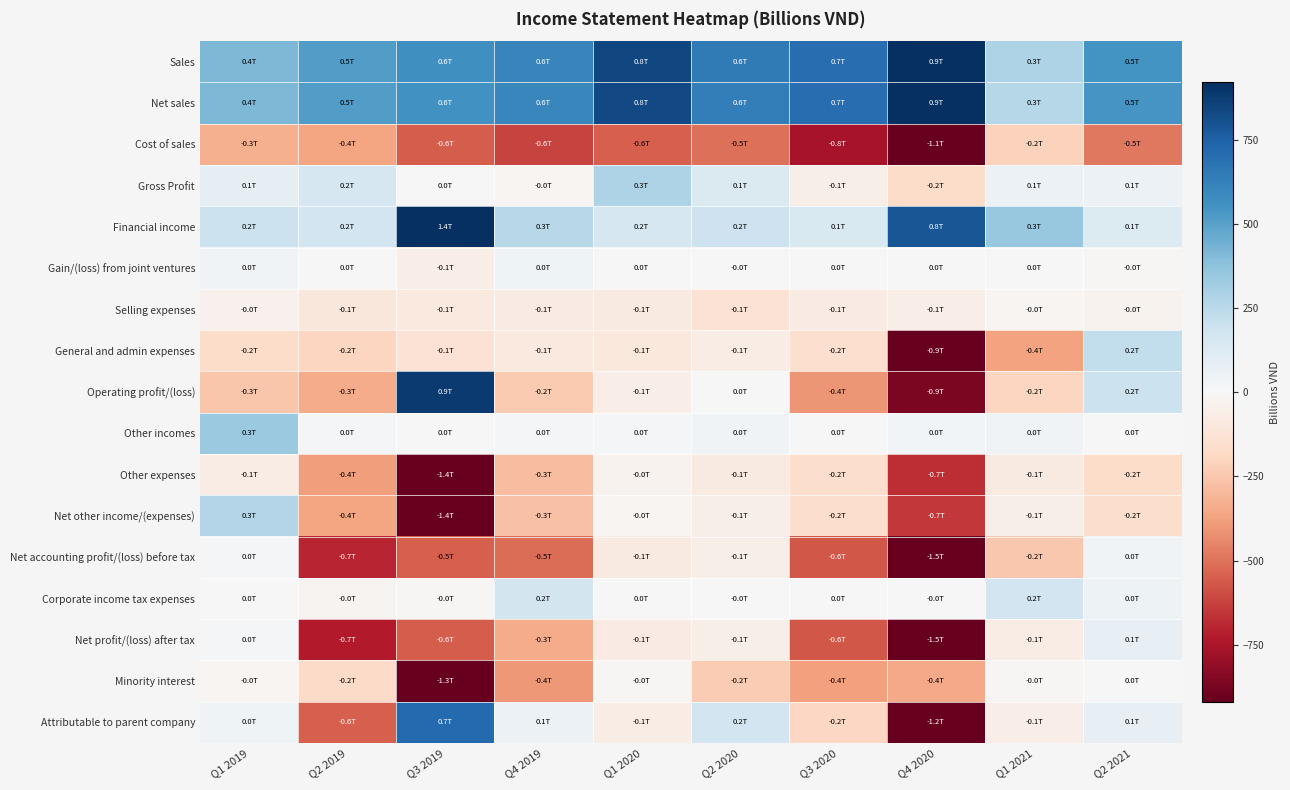

Reading left to right, extract all data points from this chart.

Sales: Q1 2019=410.2	Q2 2019=512.4	Q3 2019=566.4	Q4 2019=609.7	Q1 2020=836.0	Q2 2020=647.7	Q3 2020=700.8	Q4 2020=920.4	Q1 2021=284.4	Q2 2021=547.7
Net sales: Q1 2019=410.2	Q2 2019=512.4	Q3 2019=557.0	Q4 2019=602.6	Q1 2020=833.6	Q2 2020=637.0	Q3 2020=700.6	Q4 2020=913.7	Q1 2021=265.8	Q2 2021=544.3
Cost of sales: Q1 2019=-324.8	Q2 2019=-361.1	Q3 2019=-553.6	Q4 2019=-621.7	Q1 2020=-550.9	Q2 2020=-503.7	Q3 2020=-756.7	Q4 2020=-1082.2	Q1 2021=-213.4	Q2 2021=-488.4
Gross Profit: Q1 2019=85.4	Q2 2019=151.2	Q3 2019=3.4	Q4 2019=-19.1	Q1 2020=282.7	Q2 2020=133.3	Q3 2020=-56.2	Q4 2020=-168.5	Q1 2021=52.4	Q2 2021=55.9
Financial income: Q1 2019=198.5	Q2 2019=178.5	Q3 2019=1438.7	Q4 2019=257.8	Q1 2020=157.1	Q2 2020=193.0	Q3 2020=139.3	Q4 2020=783.6	Q1 2021=349.4	Q2 2021=126.8
Gain/(loss) from joint ventures: Q1 2019=29.0	Q2 2019=6.4	Q3 2019=-59.7	Q4 2019=36.8	Q1 2020=2.2	Q2 2020=-0.6	Q3 2020=2.3	Q4 2020=4.9	Q1 2021=1.8	Q2 2021=-7.6
Selling expenses: Q1 2019=-38.5	Q2 2019=-102.7	Q3 2019=-90.7	Q4 2019=-75.6	Q1 2020=-84.4	Q2 2020=-131.8	Q3 2020=-73.8	Q4 2020=-64.6	Q1 2021=-17.2	Q2 2021=-31.0
General and admin expenses: Q1 2019=-166.2	Q2 2019=-194.6	Q3 2019=-136.6	Q4 2019=-92.9	Q1 2020=-98.6	Q2 2020=-69.3	Q3 2020=-154.7	Q4 2020=-919.8	Q1 2021=-367.3	Q2 2021=224.8
Operating profit/(loss): Q1 2019=-252.0	Q2 2019=-342.4	Q3 2019=882.5	Q4 2019=-242.1	Q1 2020=-64.7	Q2 2020=1.9	Q3 2020=-407.1	Q4 2020=-867.8	Q1 2021=-195.7	Q2 2021=197.3
Other incomes: Q1 2019=341.8	Q2 2019=21.3	Q3 2019=4.5	Q4 2019=11.0	Q1 2020=18.4	Q2 2020=30.1	Q3 2020=2.0	Q4 2020=26.5	Q1 2021=31.1	Q2 2021=4.5
Other expenses: Q1 2019=-69.4	Q2 2019=-382.8	Q3 2019=-1433.3	Q4 2019=-281.6	Q1 2020=-33.0	Q2 2020=-84.9	Q3 2020=-164.6	Q4 2020=-679.1	Q1 2021=-83.5	Q2 2021=-168.3
Net other income/(expenses): Q1 2019=272.3	Q2 2019=-361.5	Q3 2019=-1428.8	Q4 2019=-270.6	Q1 2020=-14.5	Q2 2020=-54.8	Q3 2020=-162.6	Q4 2020=-652.7	Q1 2021=-52.4	Q2 2021=-163.8
Net accounting profit/(loss) before tax: Q1 2019=20.3	Q2 2019=-704.0	Q3 2019=-546.4	Q4 2019=-512.6	Q1 2020=-79.2	Q2 2020=-52.9	Q3 2020=-569.8	Q4 2020=-1520.5	Q1 2021=-248.1	Q2 2021=33.5
Corporate income tax expenses: Q1 2019=1.2	Q2 2019=-23.6	Q3 2019=-13.5	Q4 2019=169.4	Q1 2020=1.0	Q2 2020=-2.7	Q3 2020=1.7	Q4 2020=-5.1	Q1 2021=179.4	Q2 2021=43.6
Net profit/(loss) after tax: Q1 2019=21.5	Q2 2019=-727.6	Q3 2019=-559.8	Q4 2019=-343.2	Q1 2020=-78.2	Q2 2020=-55.6	Q3 2020=-568.0	Q4 2020=-1525.6	Q1 2021=-68.8	Q2 2021=77.1
Minority interest: Q1 2019=-14.7	Q2 2019=-174.9	Q3 2019=-1273.5	Q4 2019=-399.3	Q1 2020=-9.0	Q2 2020=-232.2	Q3 2020=-380.6	Q4 2020=-352.1	Q1 2021=-10.3	Q2 2021=0.4
Attributable to parent company: Q1 2019=36.2	Q2 2019=-552.7	Q3 2019=713.6	Q4 2019=56.1	Q1 2020=-69.2	Q2 2020=176.6	Q3 2020=-187.4	Q4 2020=-1173.5	Q1 2021=-58.4	Q2 2021=76.6